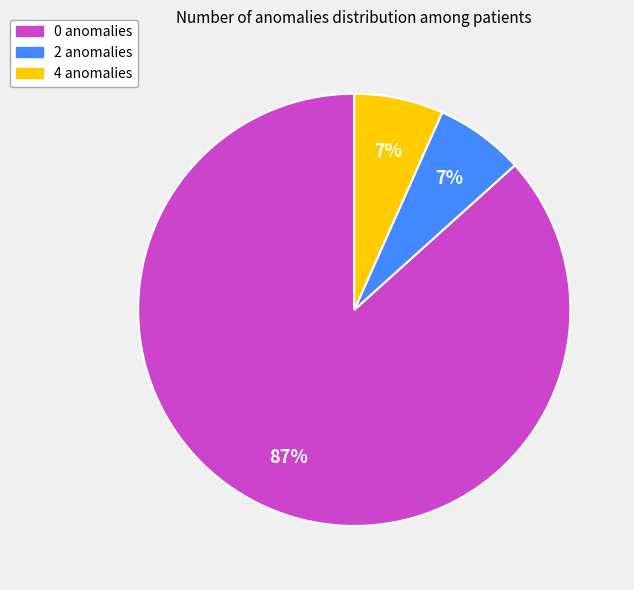

Does 0 anomalies represent more than half of the total?

Yes